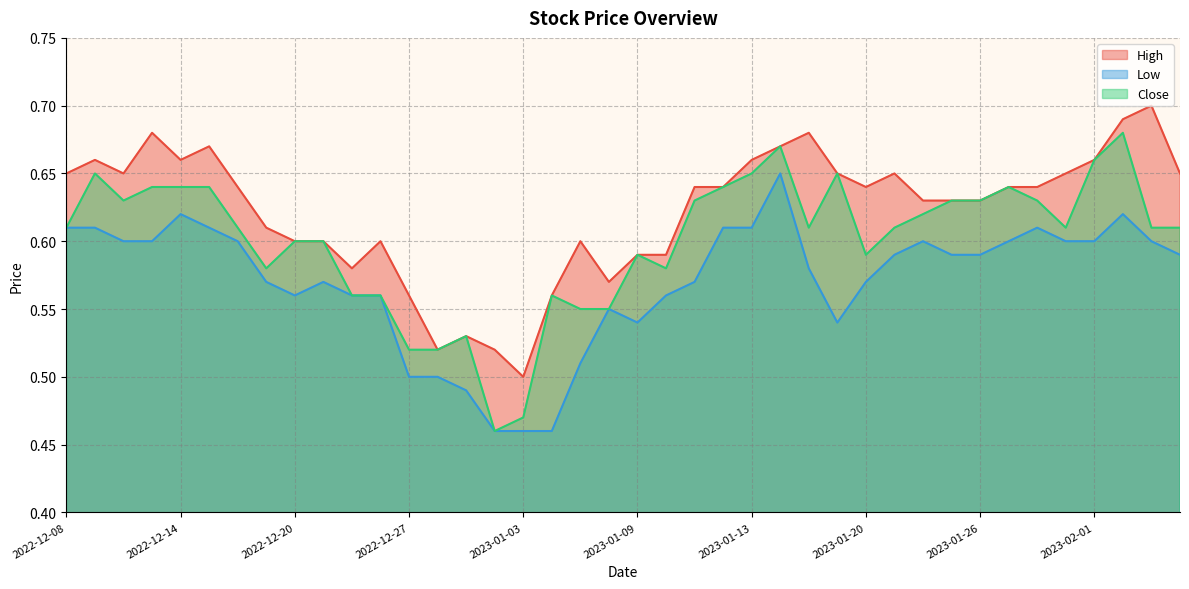

What is the difference between the maximum and minimum values in the Low series?

0.2